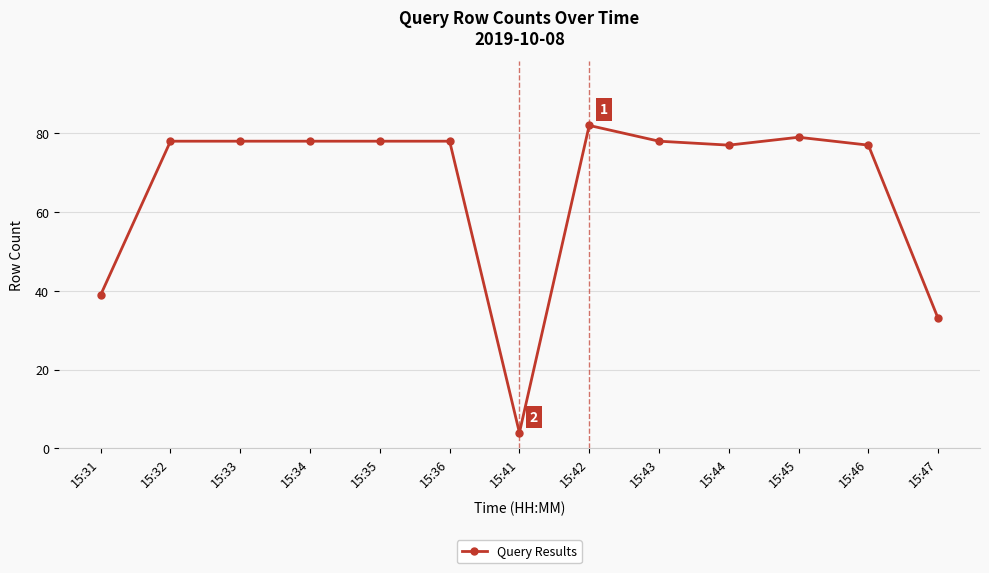

True or false: there are more than 1 points higher than both neighbors.

True